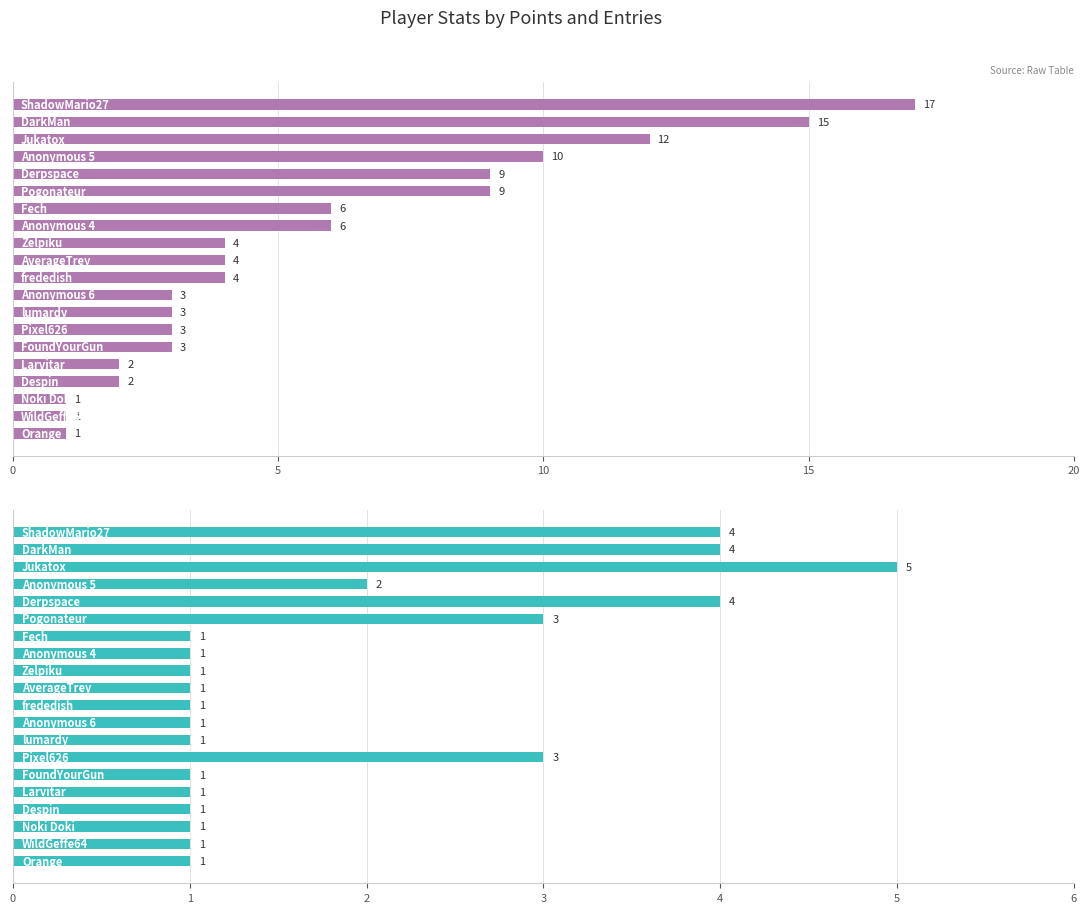

What is the average value of the Entries series?

2